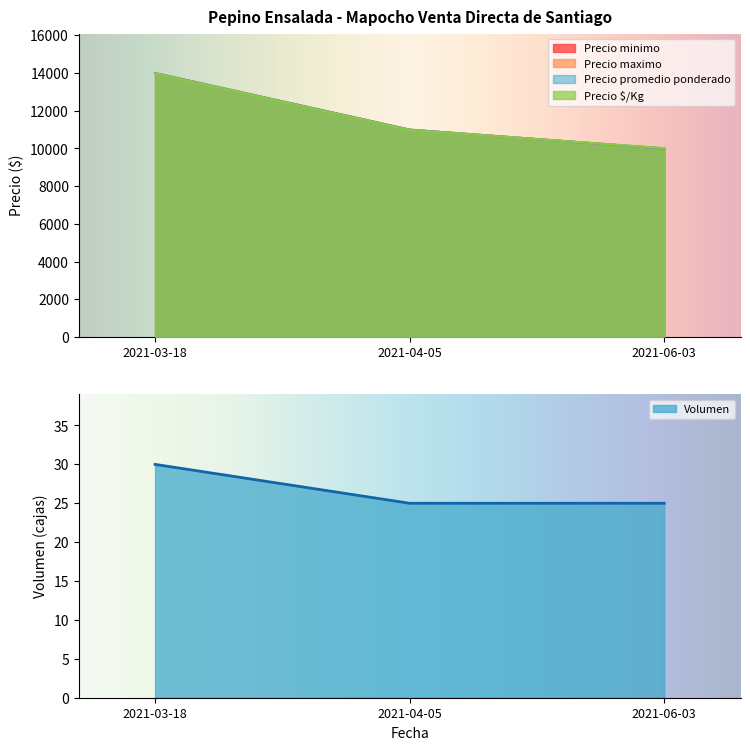

What is the lowest value of the Precio minimo series?

10000